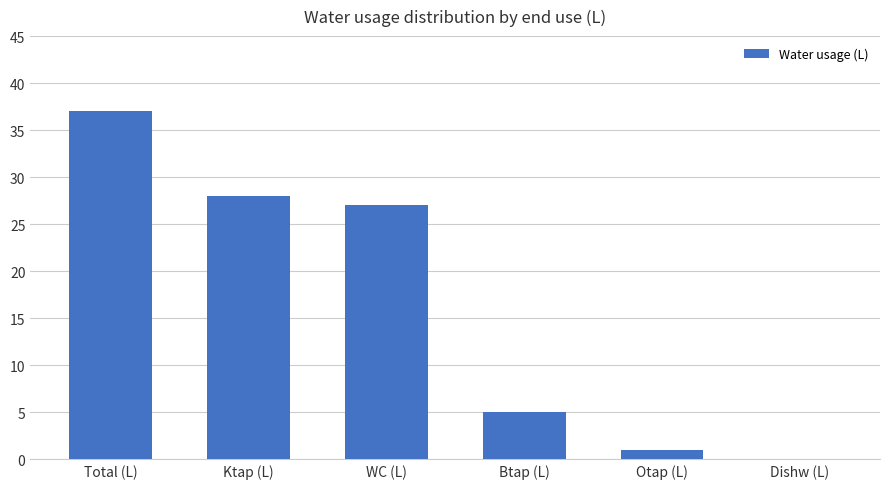

What is the maximum value shown in the chart?

37